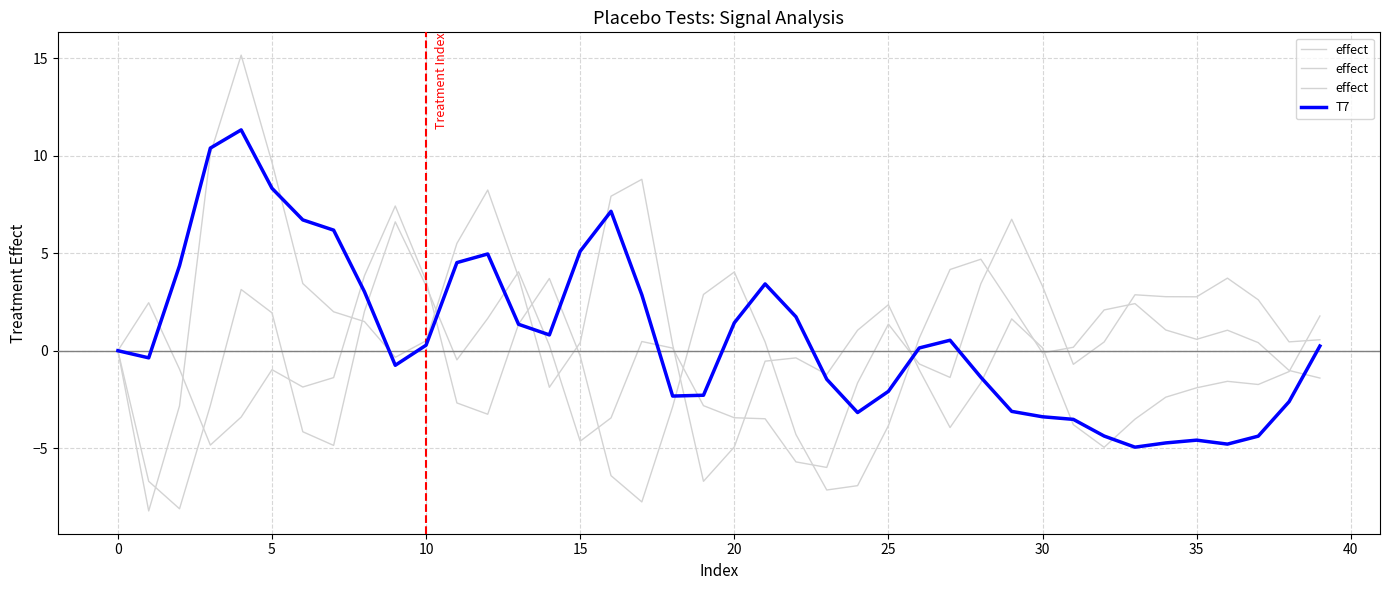

What are all the series names shown in the legend?

effect, T7